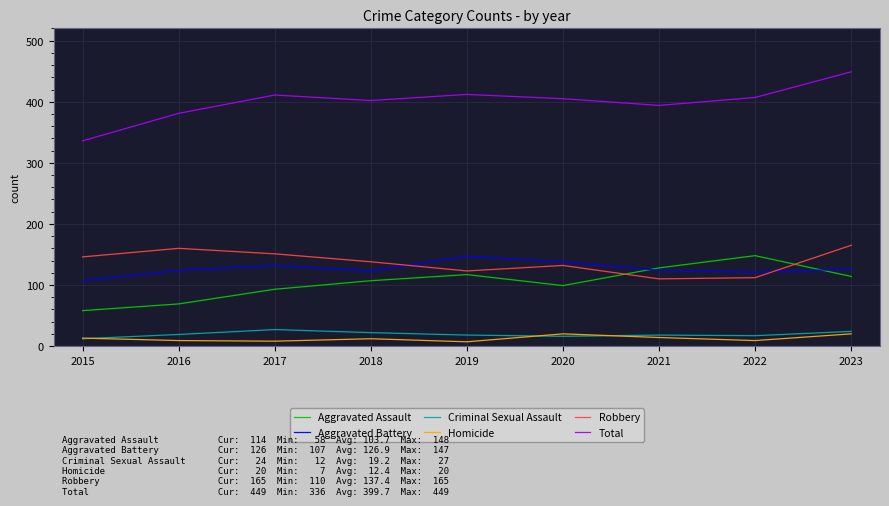

What are all the series names shown in the legend?

Aggravated Assault, Aggravated Battery, Criminal Sexual Assault, Homicide, Robbery, Total